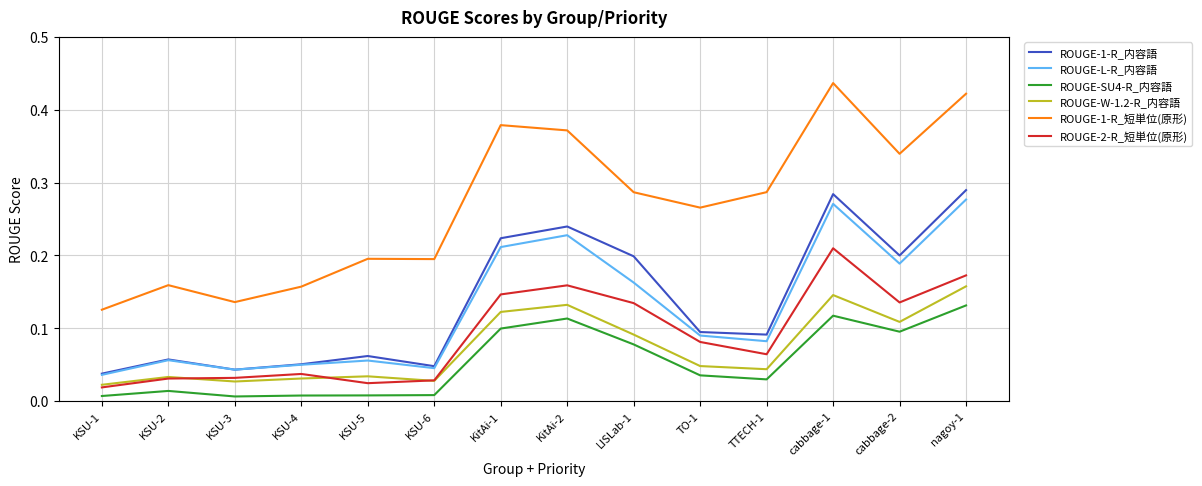

At how many categories does at least one series exceed 0?

14